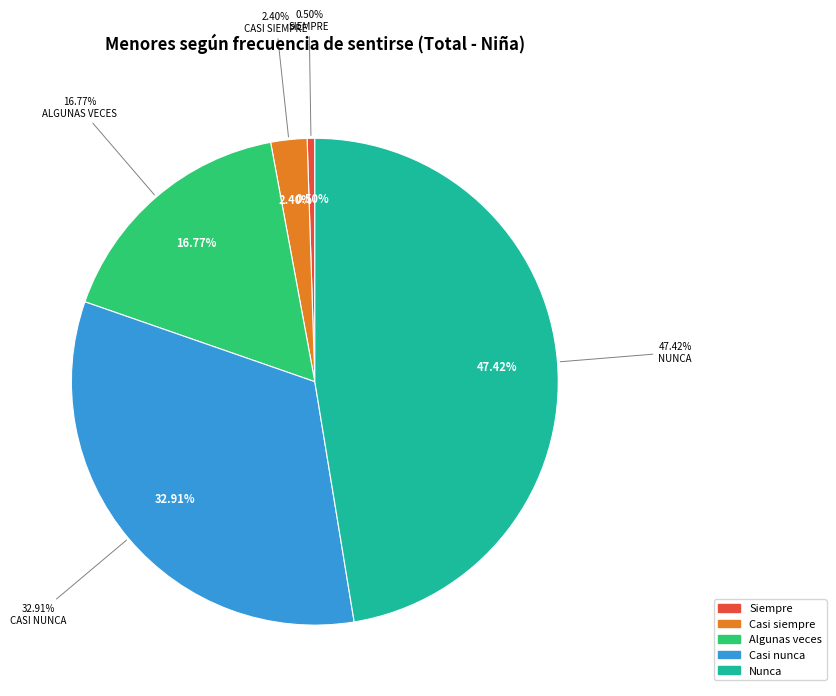

To the nearest percent, what is the difference between the largest and smallest slice percentages?

47%